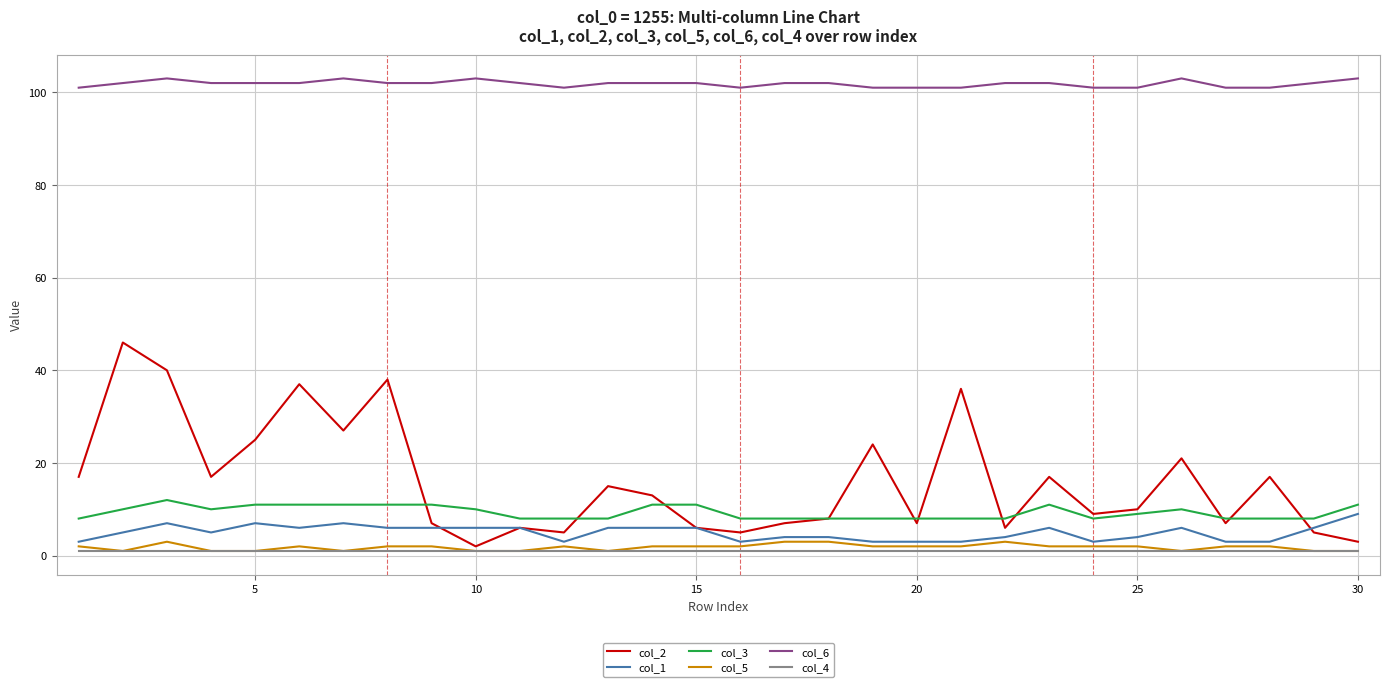

True or false: col_6 and col_4 cross at least once.

False